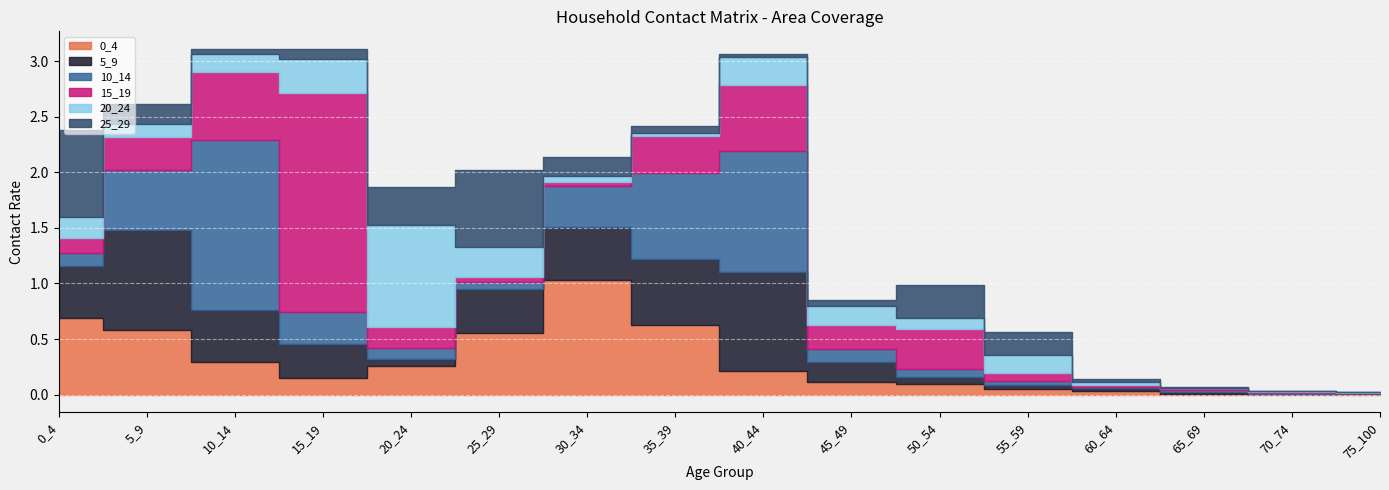

The value of 25_29 at 0_4 is 0.5. True or false?

False